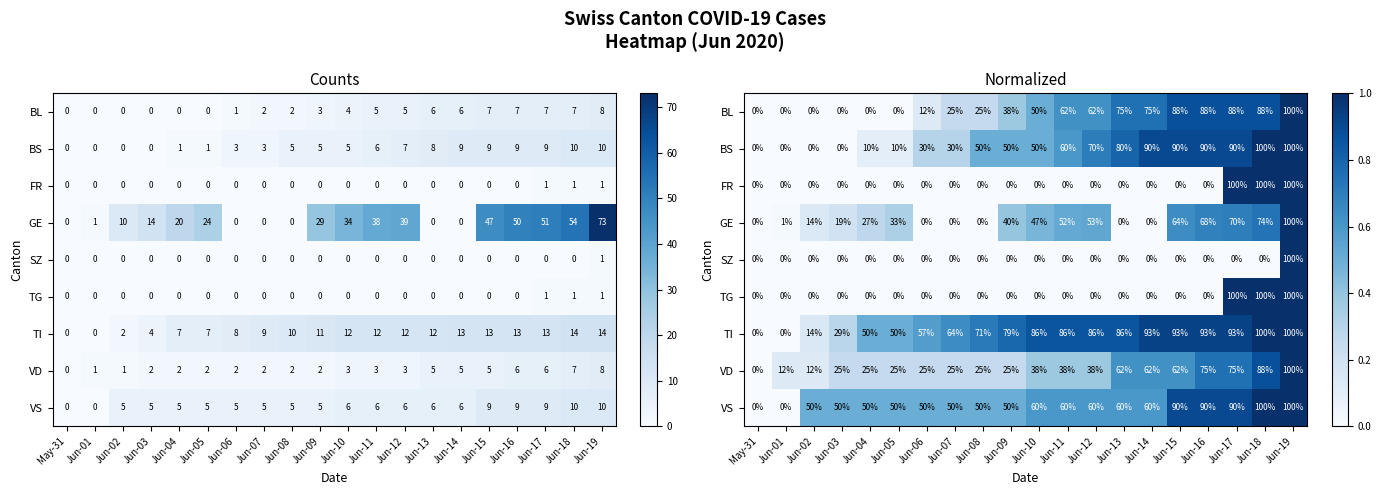

Which category has the highest value across all series?

Jun-19